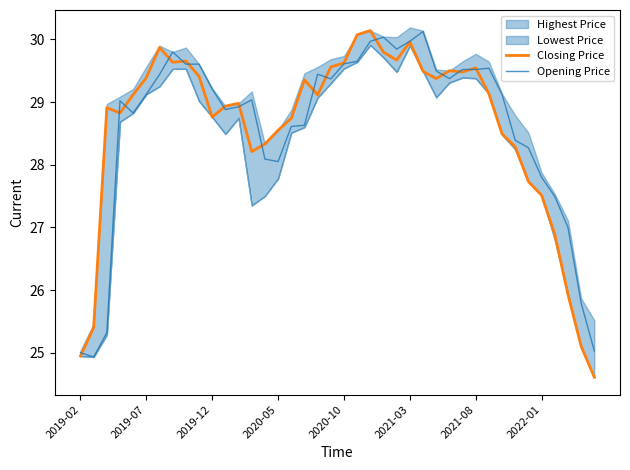

What is the greatest value displayed?

30.1